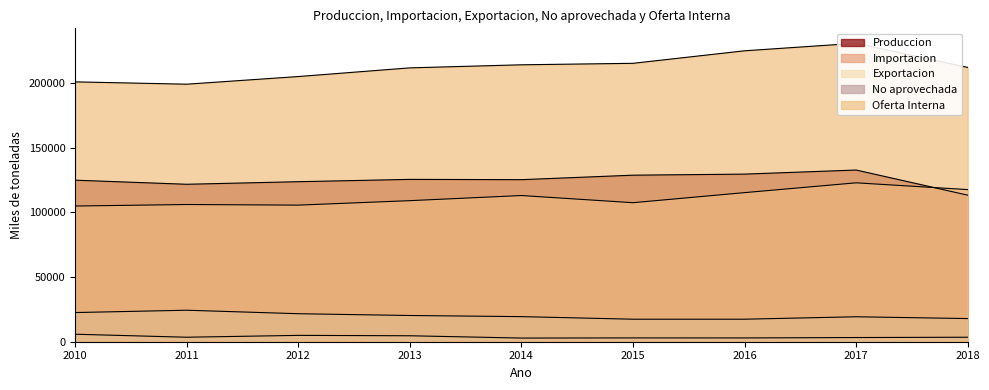

What is the smallest value displayed?

2826